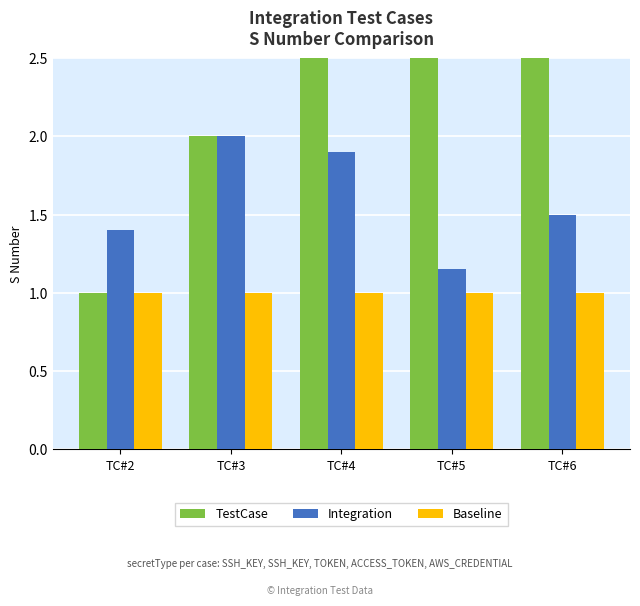

Count the TestCase values in the range 2 to 4.

3